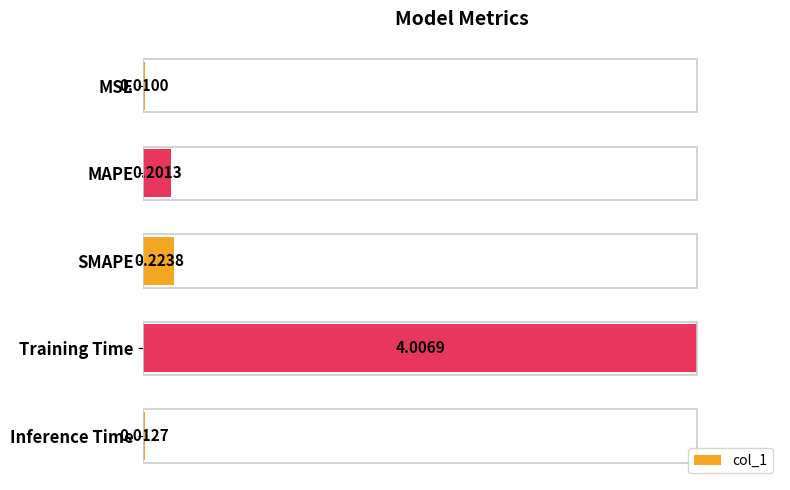

List the labels in order of value, largest first.

3, 2, 1, 4, 0